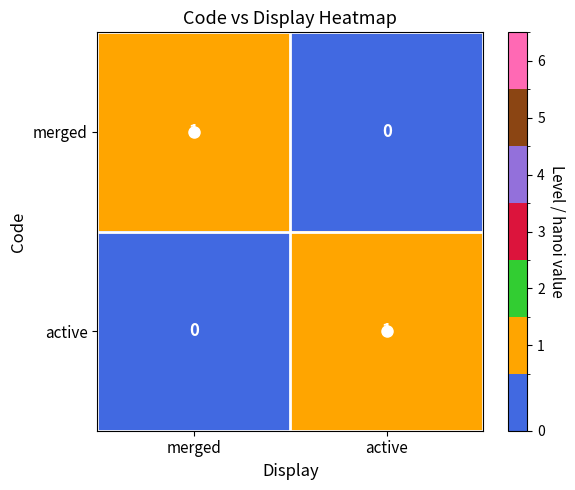

What is the total value across all series at active?

1